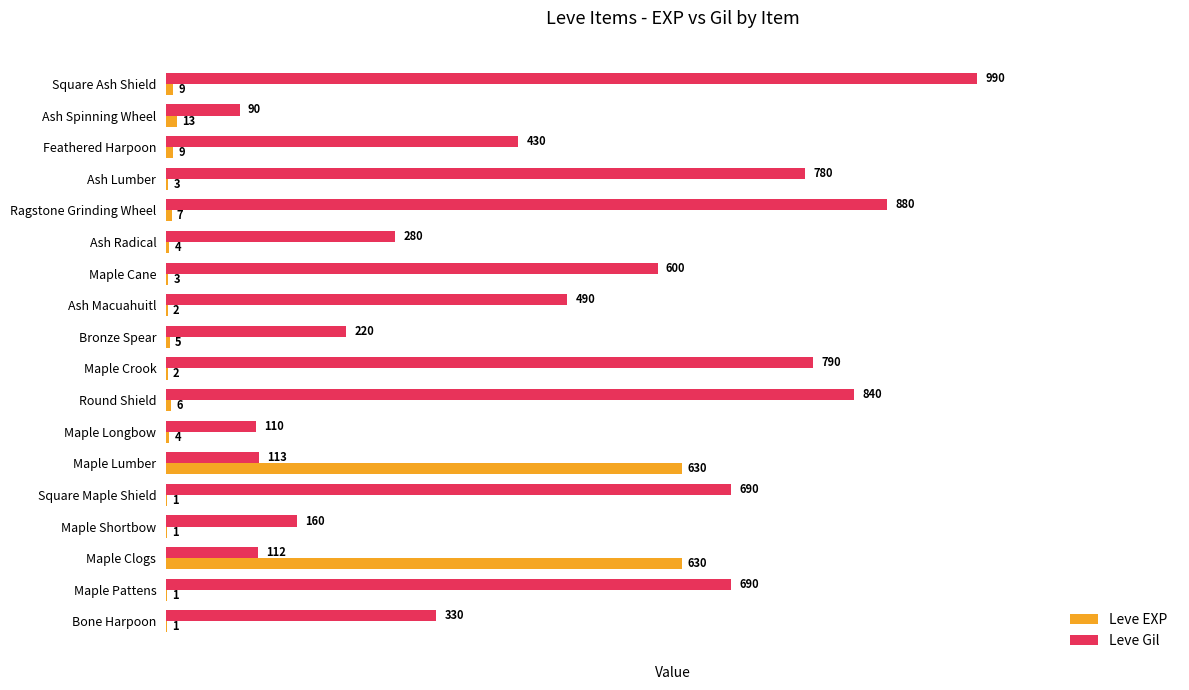

The Leve EXP series shows 3 at Ash Lumber. True or false?

True